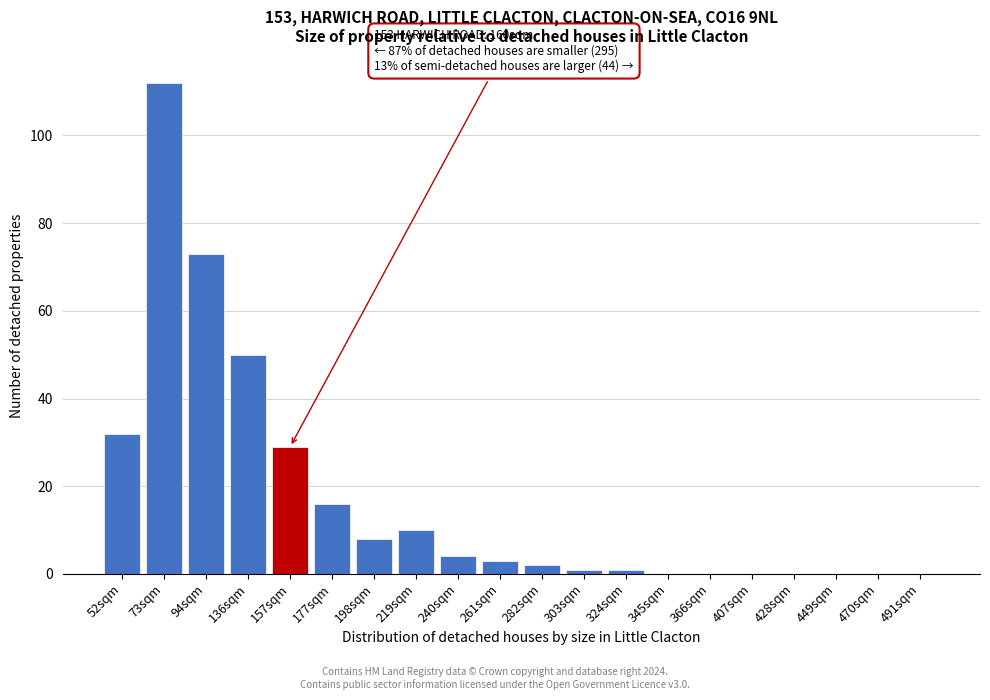

Reading right to left, list all the values displayed in this chart.

491sqm=0	470sqm=0	449sqm=0	428sqm=0	407sqm=0	366sqm=0	345sqm=0	324sqm=1	303sqm=1	282sqm=2	261sqm=3	240sqm=4	219sqm=10	198sqm=8	177sqm=16	157sqm=29	136sqm=50	94sqm=73	73sqm=112	52sqm=32